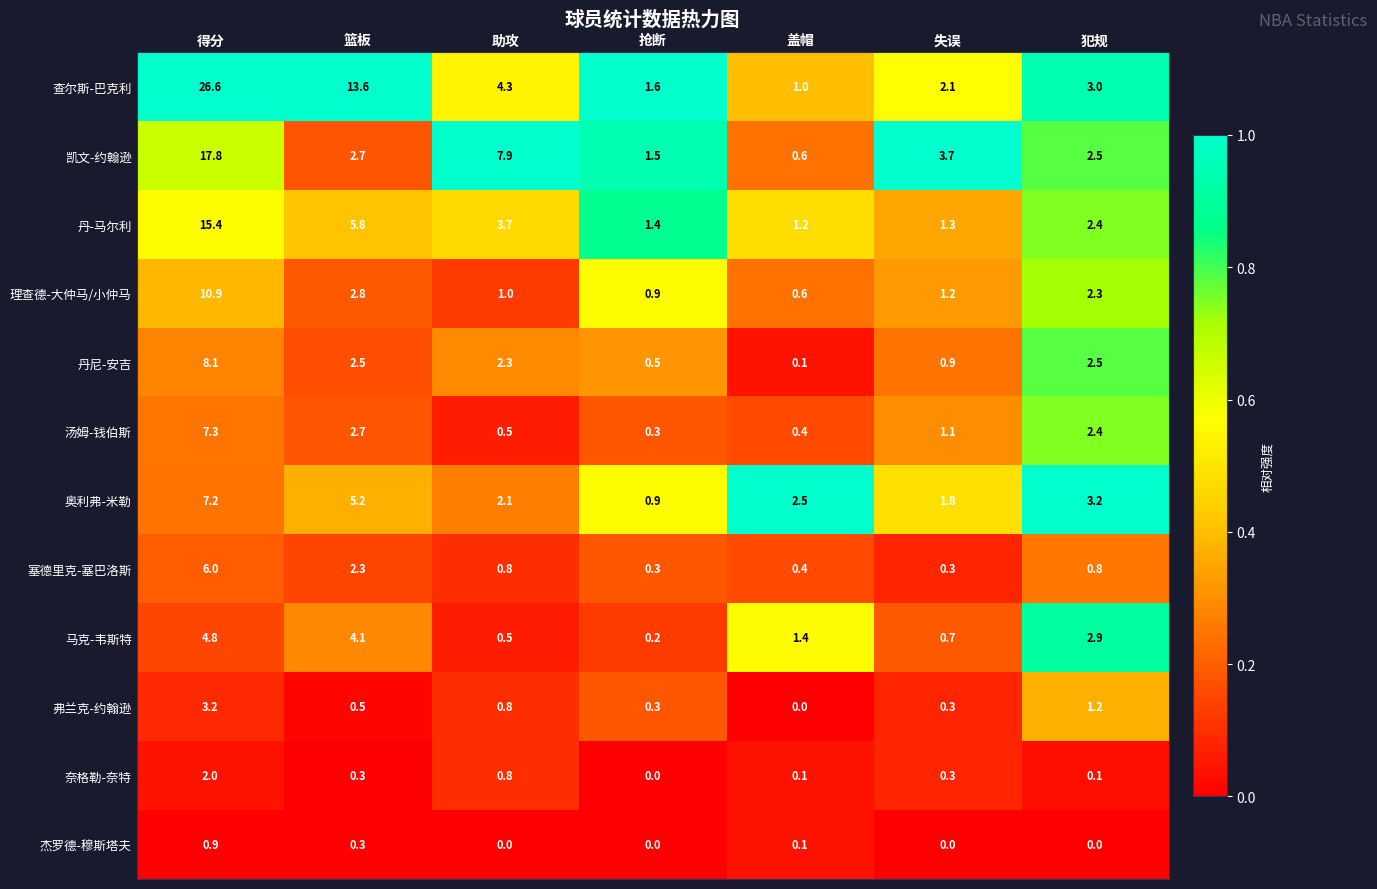

What is the spread (max minus min) of values at 犯规?

3.2